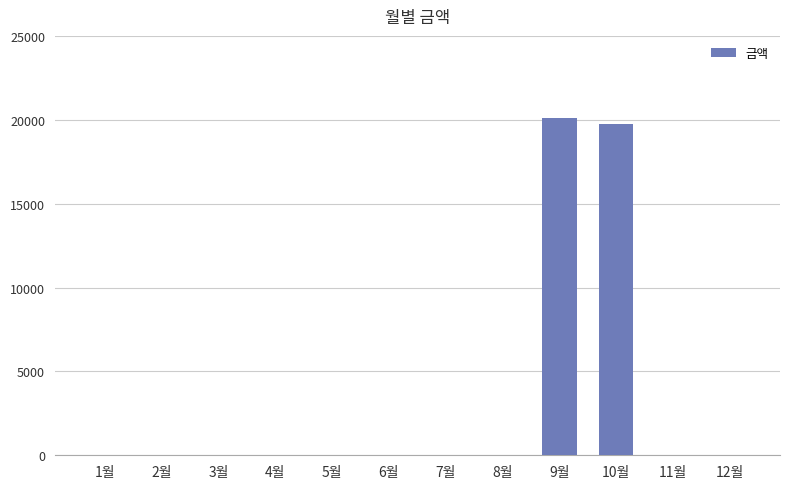

Is it true that the value at 2월 is 0?

True